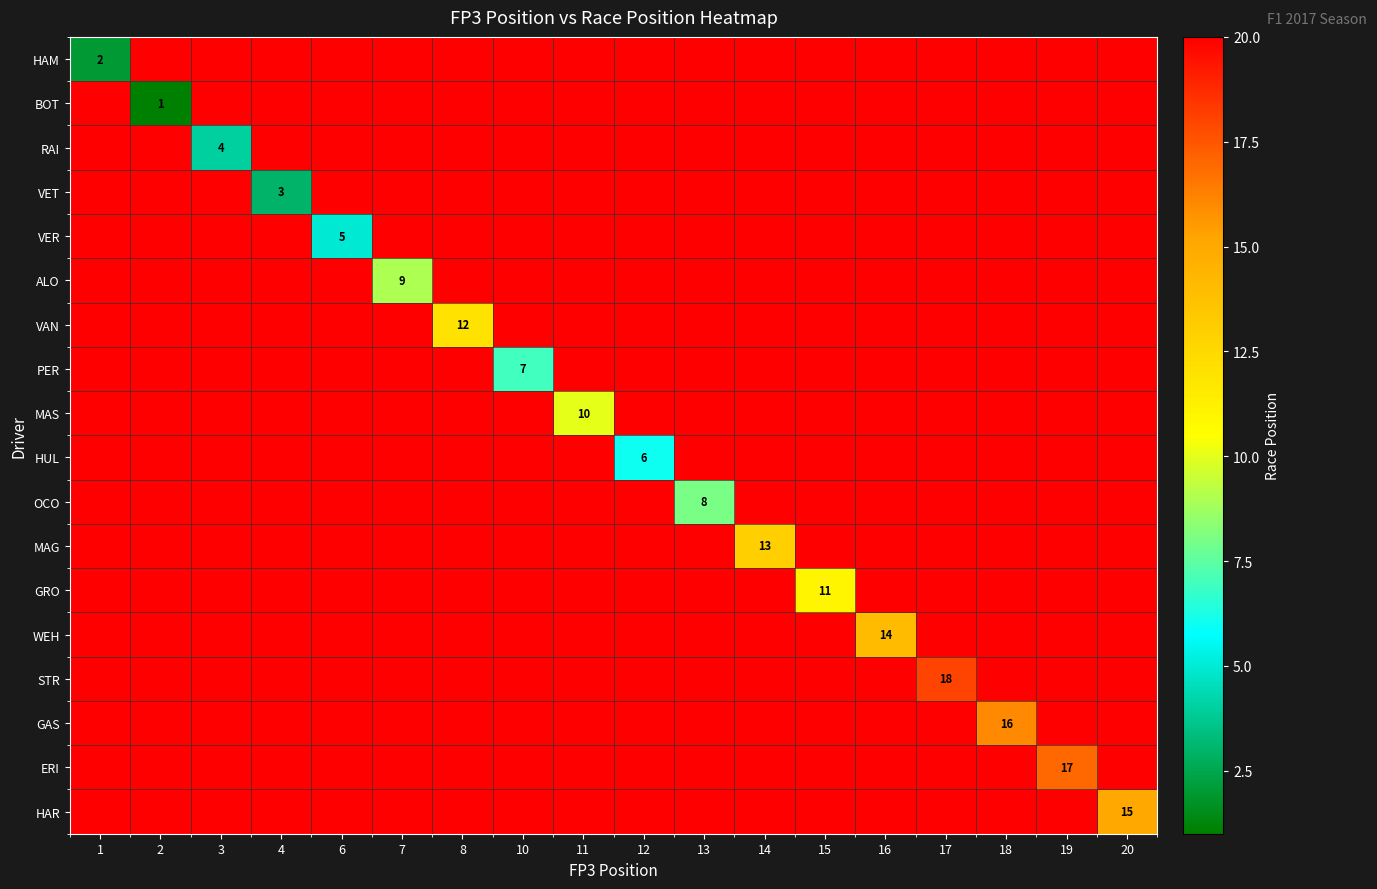

What is the spread (max minus min) of values at 2?

19